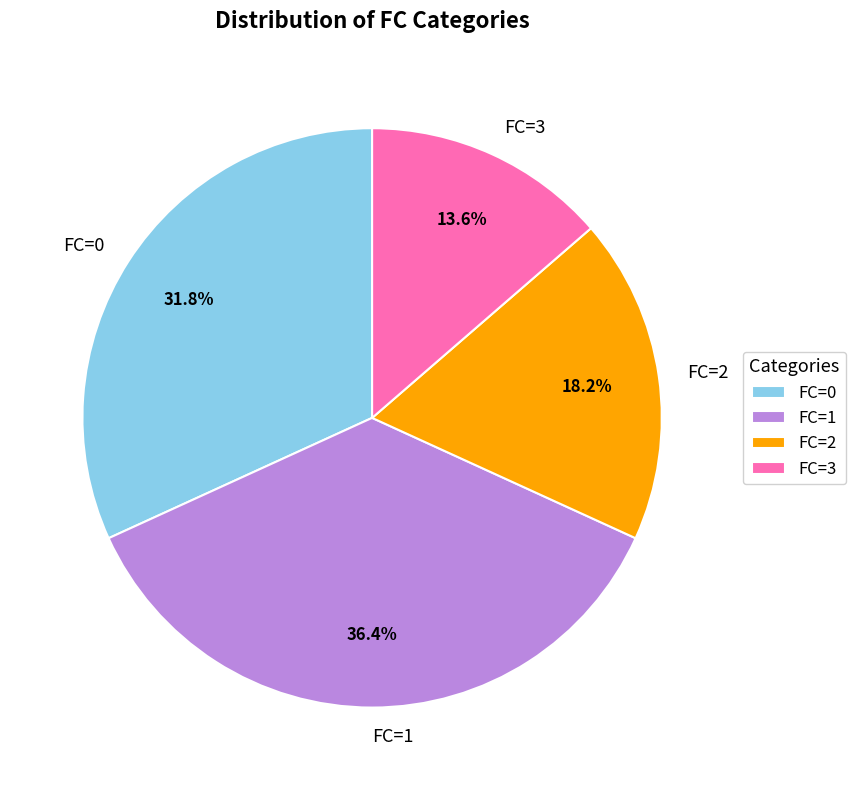

How many slices are in this pie chart?

4